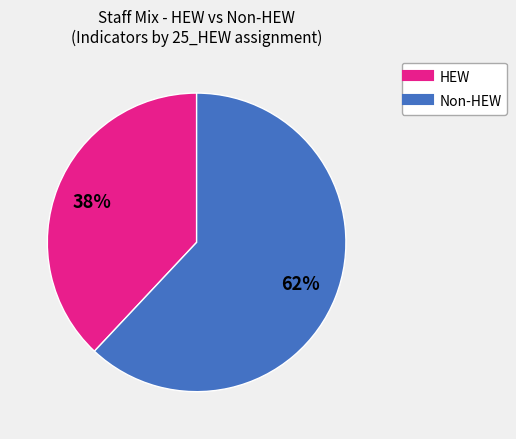

Does any single category account for the majority?

Yes